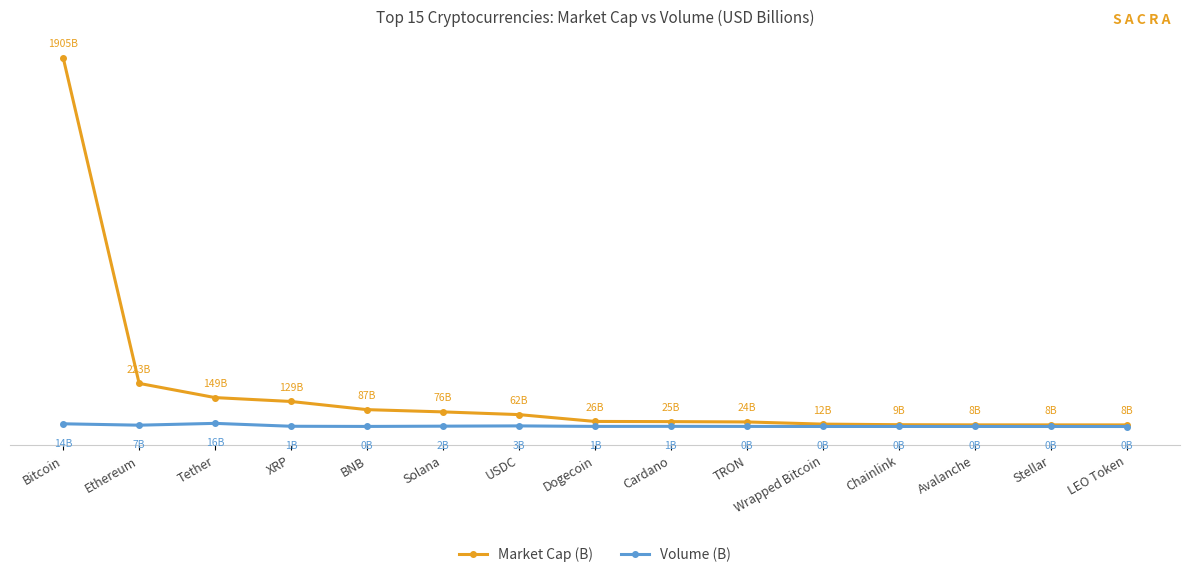

What is the label of the 9th point from the left?

Cardano